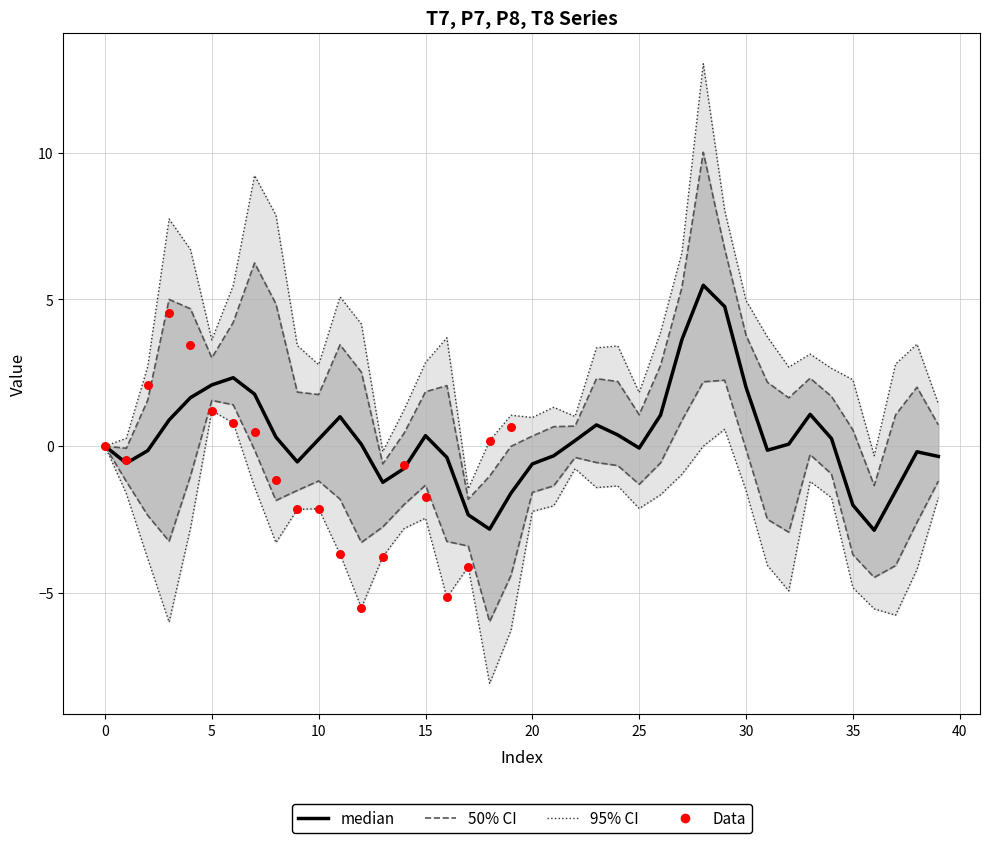

At which category is the sum across all series the highest?

28